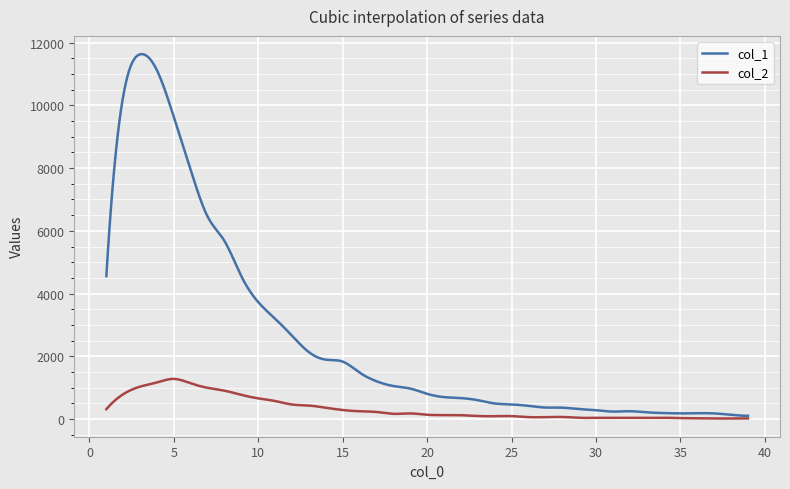

Which series has the largest total across all categories?

col_1